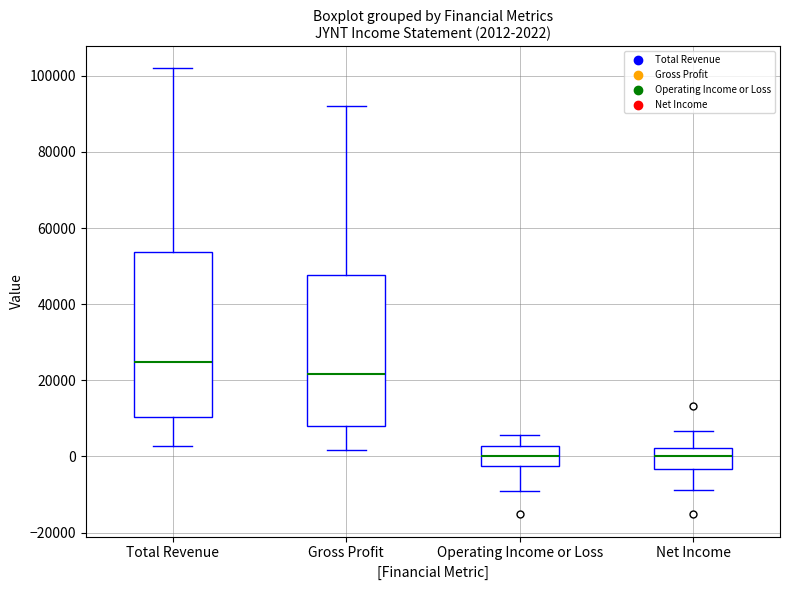

Which box's median line is the highest?

Total Revenue